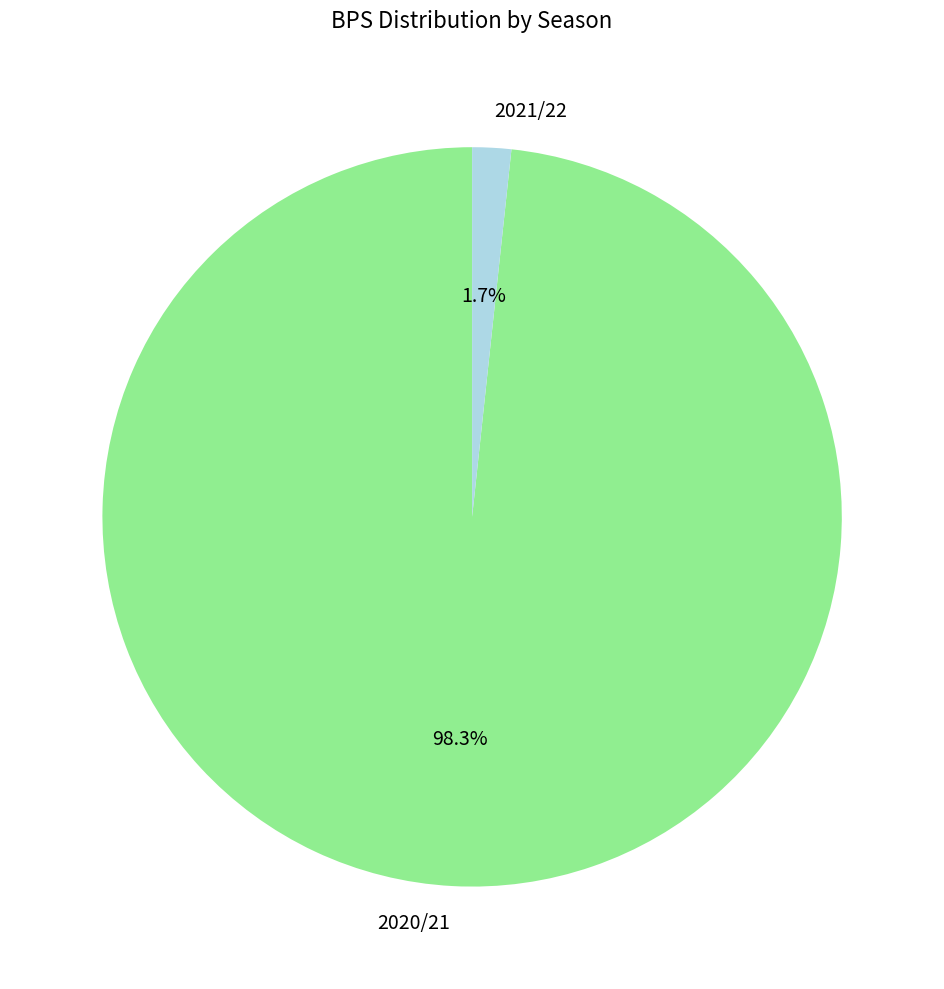

To the nearest percent, what percentage of the pie is 2020/21?

98%